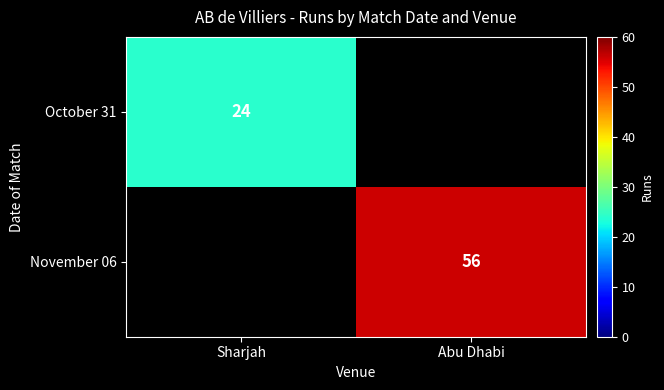

Is it true that November 06 equals 56 at Abu Dhabi?

True